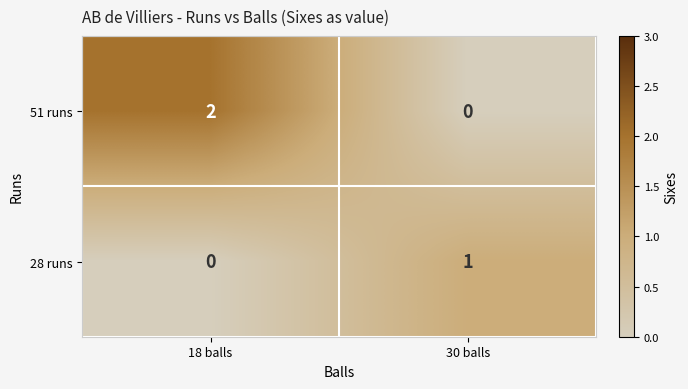

Where is 28 runs nearest to the value 0?

18 balls